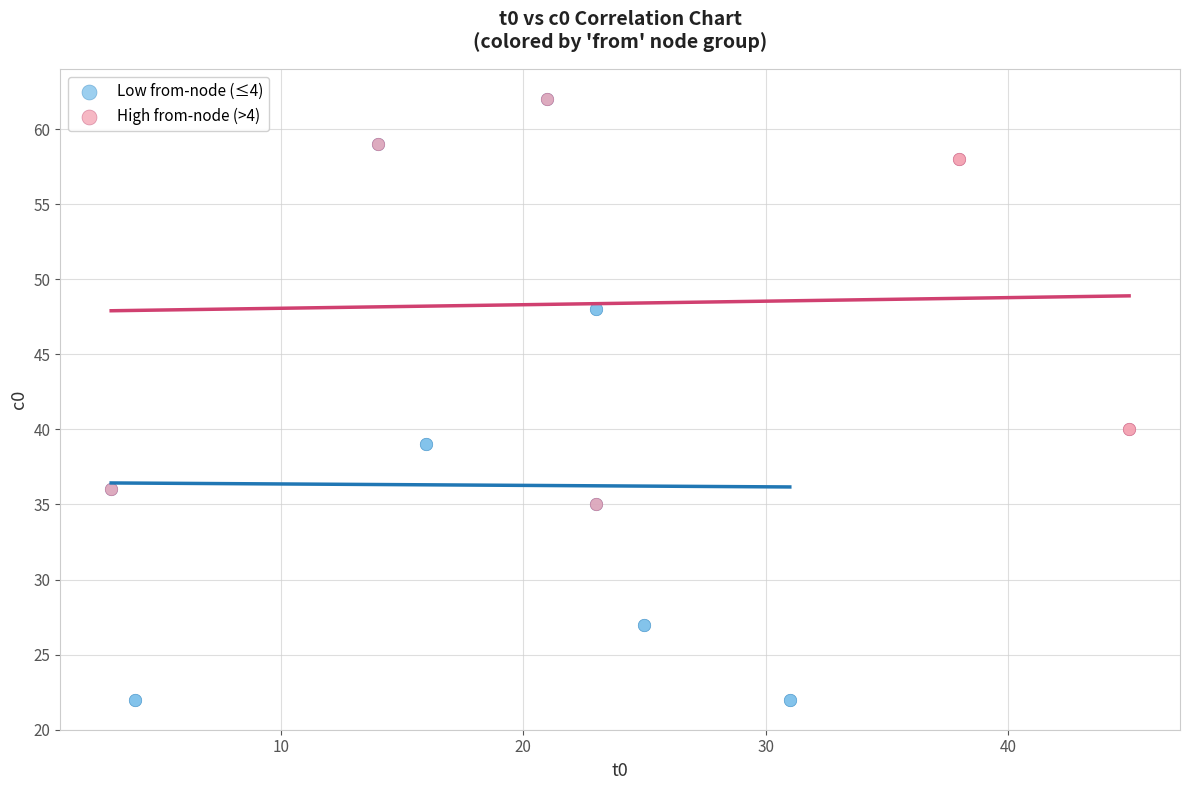

What are all the series names shown in the legend?

Low from-node (≤4), High from-node (>4)